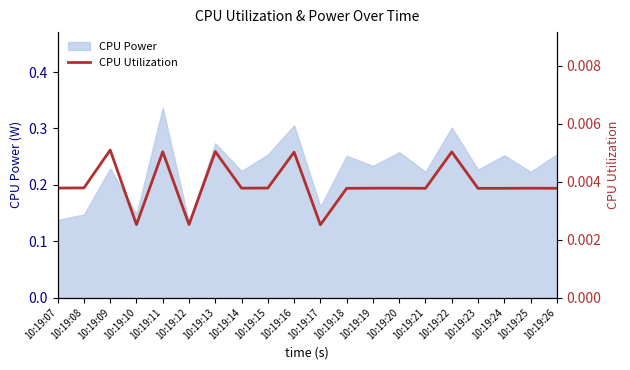

True or false: the data shows 0.0 at 10:19:18.

False